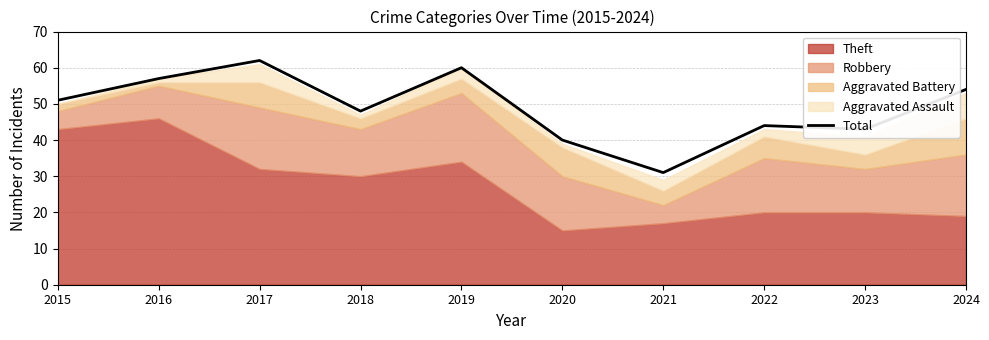

Between 2017 and 2022, which is larger?

2017